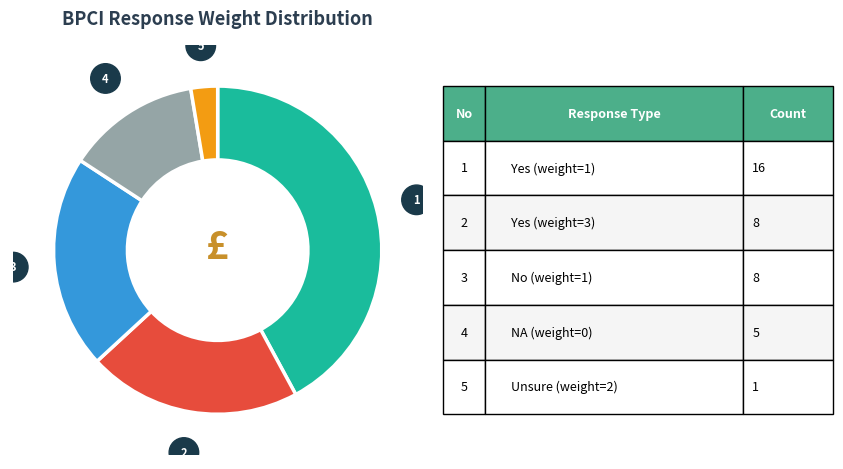

How many segments does this pie chart have?

5